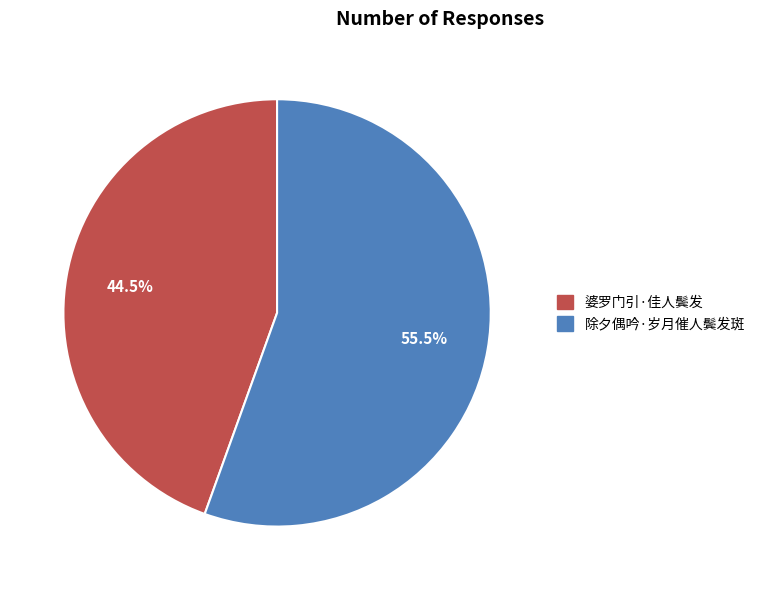

What is the ratio of the value at 除夕偶吟·岁月催人鬓发斑 to the value at 婆罗门引·佳人鬓发?

1.2